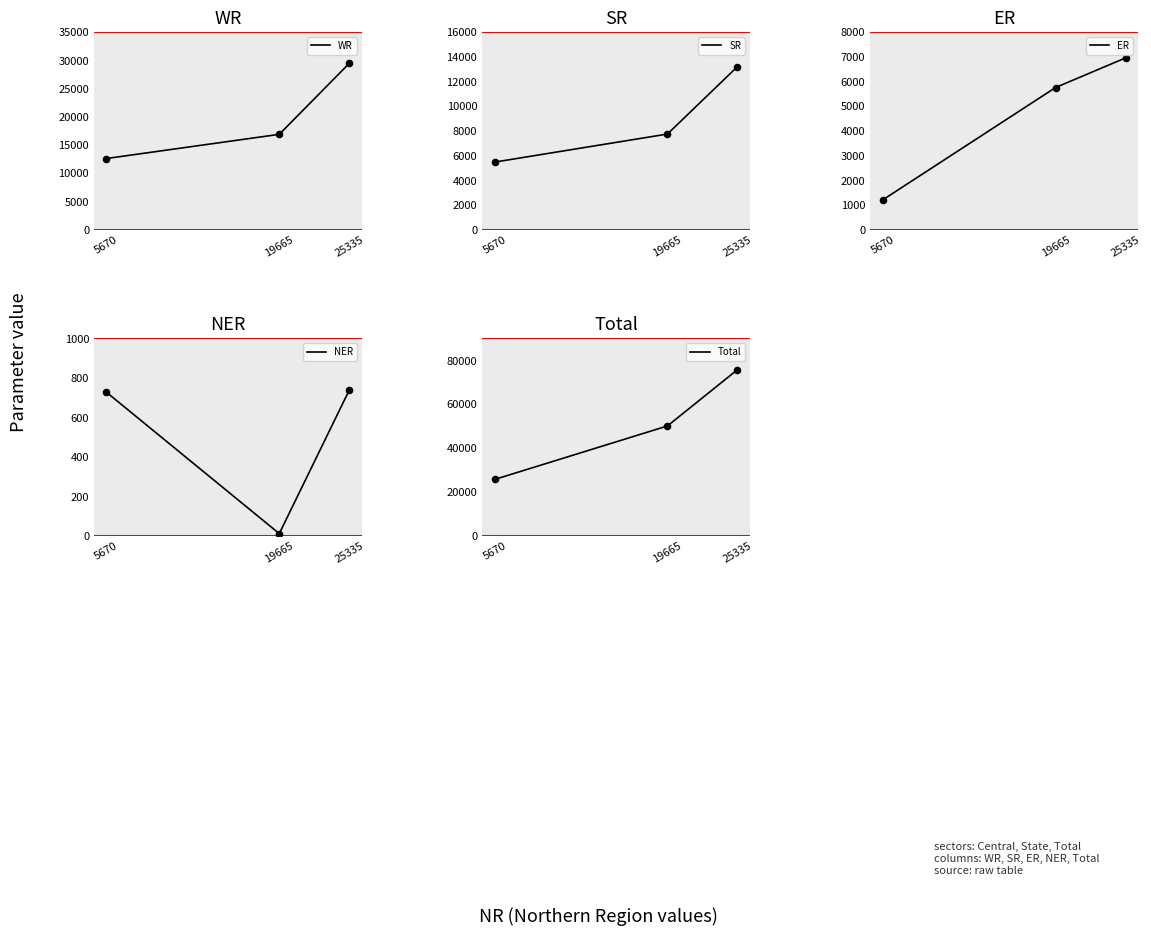

What are all the series names shown in the legend?

WR, SR, ER, NER, Total